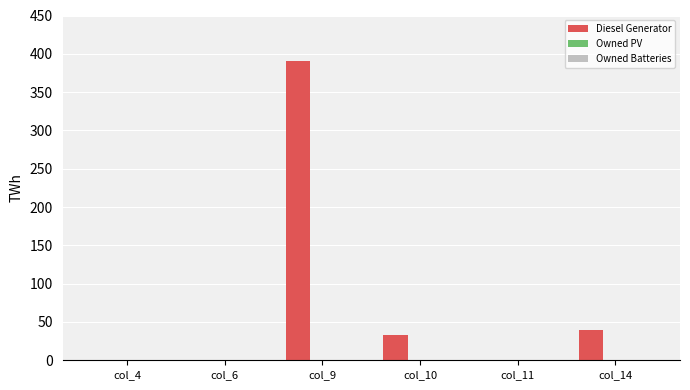

True or false: the data shows 0 at col_11.

True